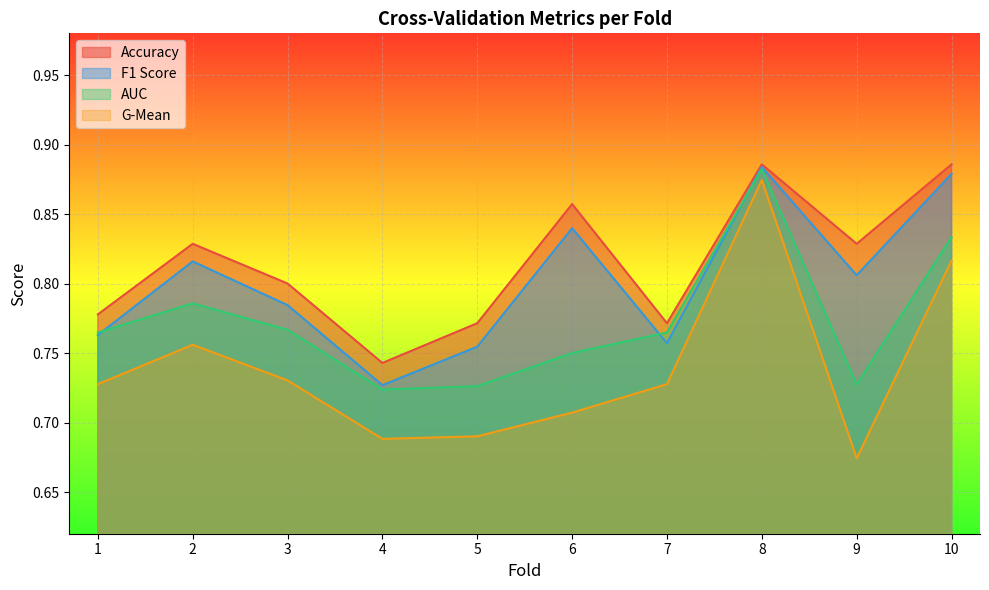

True or false: accuracy and g_mean cross at least once.

False